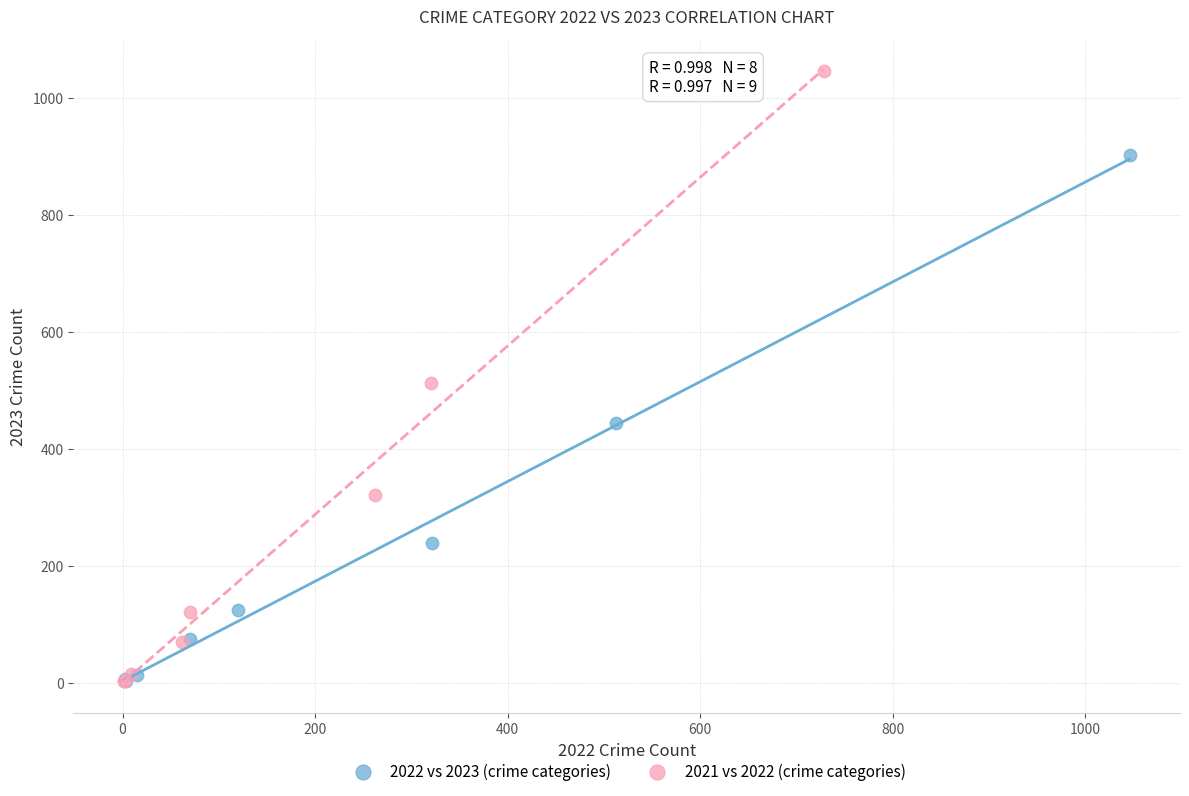

Which series has the widest spread of Y values?

2021 vs 2022 (crime categories)